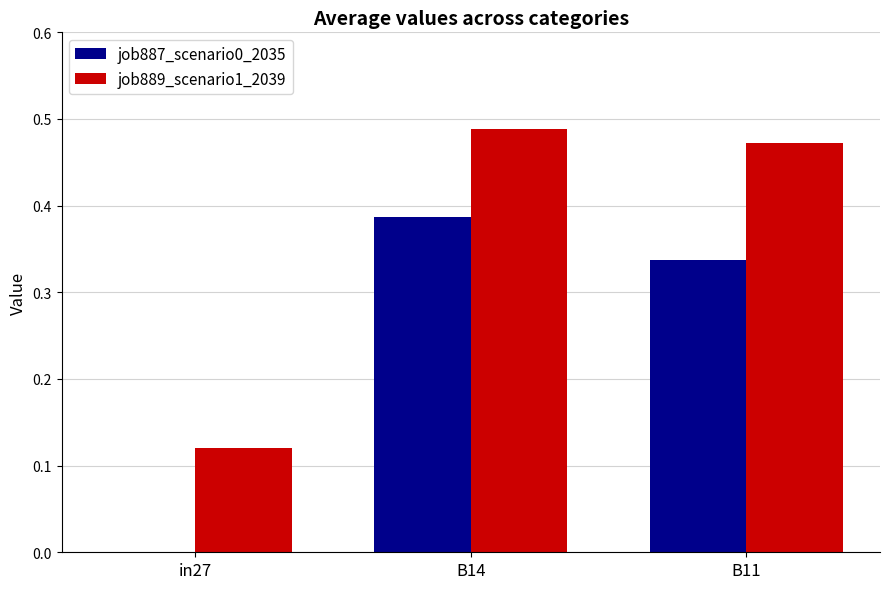

What is the sum of the job889_scenario1_2039 values at B11 and in27?

0.6